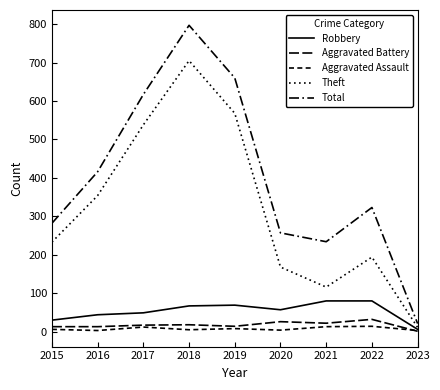

How many lines are shown in the chart?

5